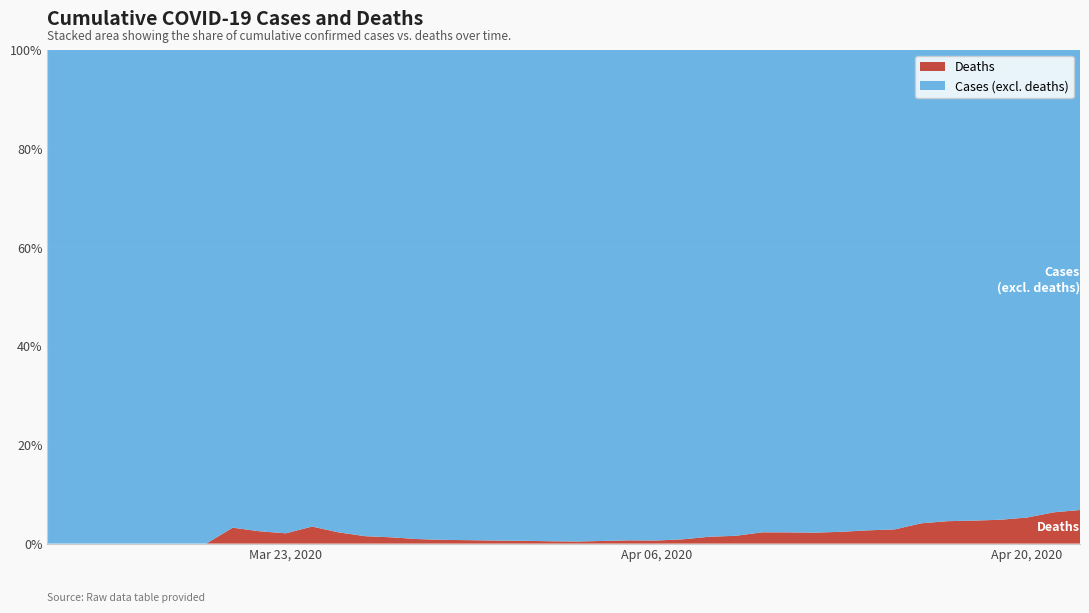

Reading left to right, transcribe all the data shown in this chart.

Deaths: 0	0	0	0	0	0	0	1	1	1	2	2	2	2	2	2	2	2	2	2	2	3	4	4	6	10	12	18	19	19	21	24	26	38	43	47	50	55	67	74
Cases (excl. deaths): 1	3	5	10	12	18	28	30	39	47	56	86	131	156	217	263	288	323	354	417	474	549	601	638	683	710	747	770	817	838	855	869	878	887	904	962	985	987	992	1014